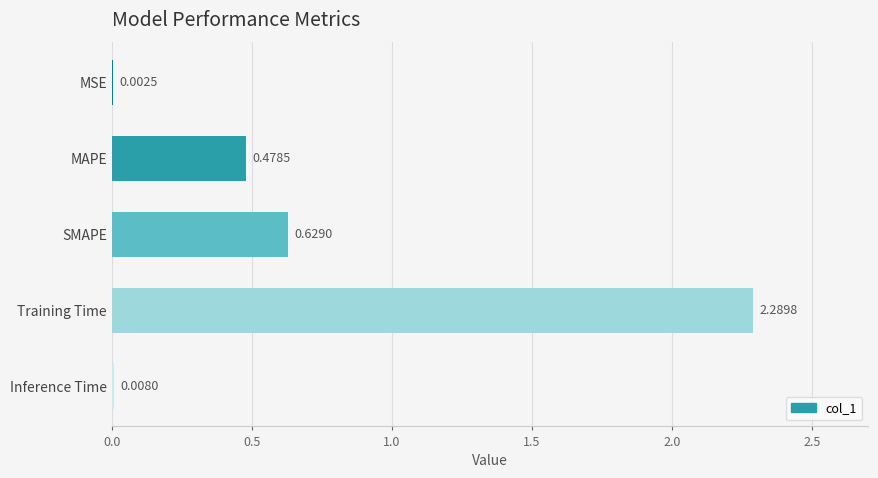

Where is the data nearest to the value 1?

SMAPE